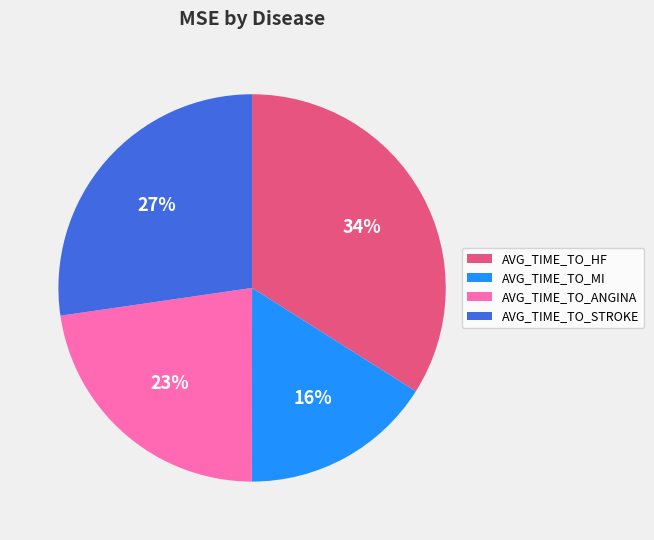

Does AVG_TIME_TO_STROKE represent more than half of the total?

No